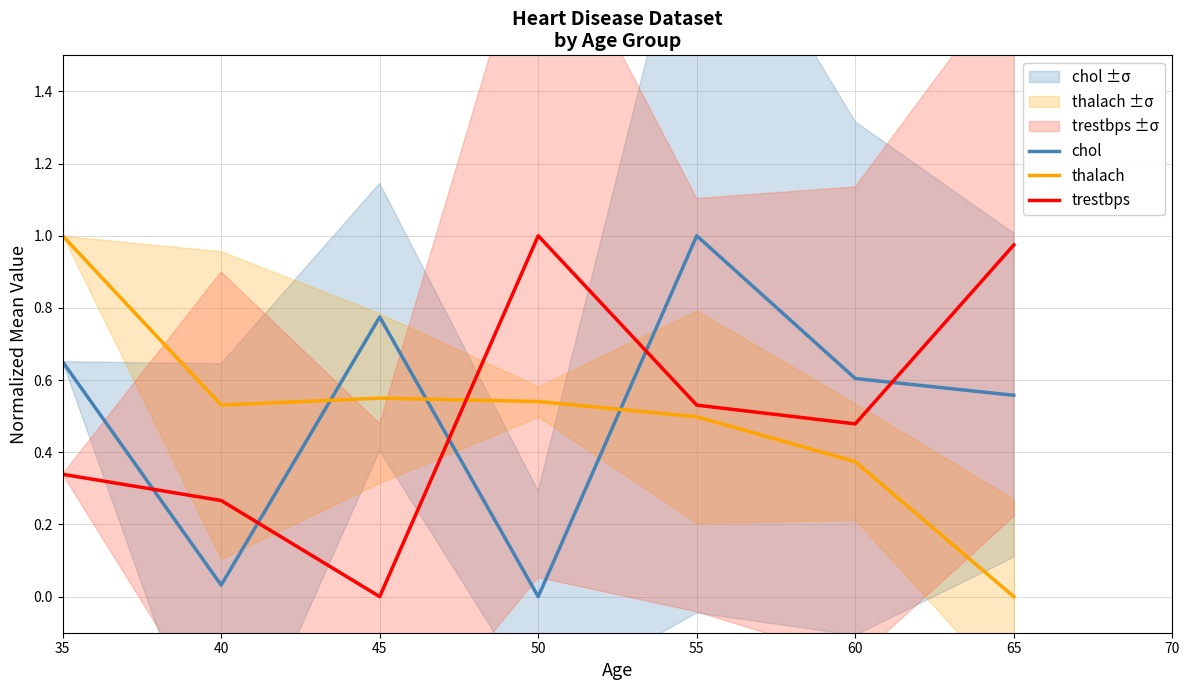

True or false: trestbps has a value of 0.5 at 35.

False